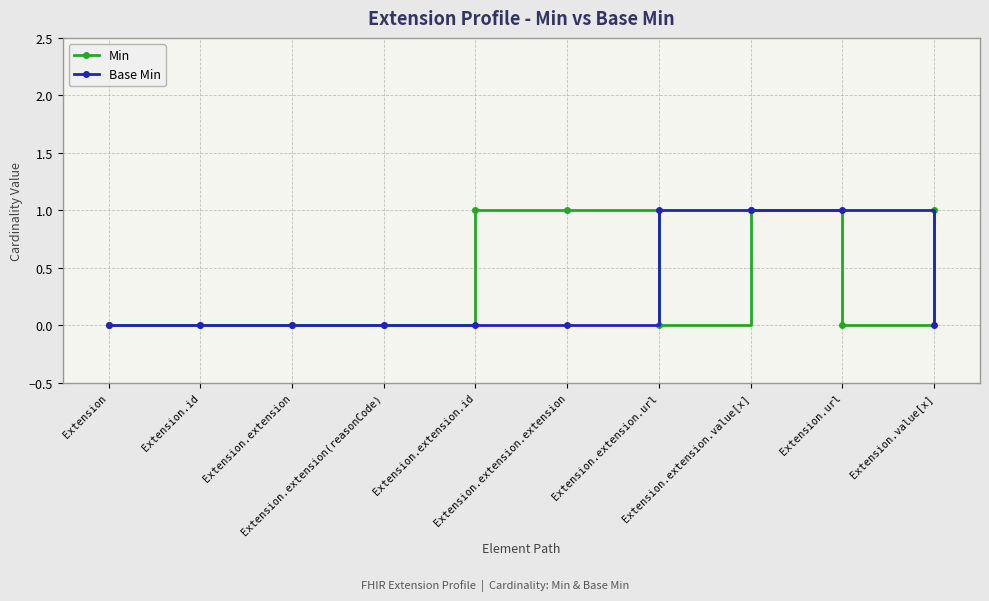

True or false: Base Min has a value of 1 at Extension.url.

True